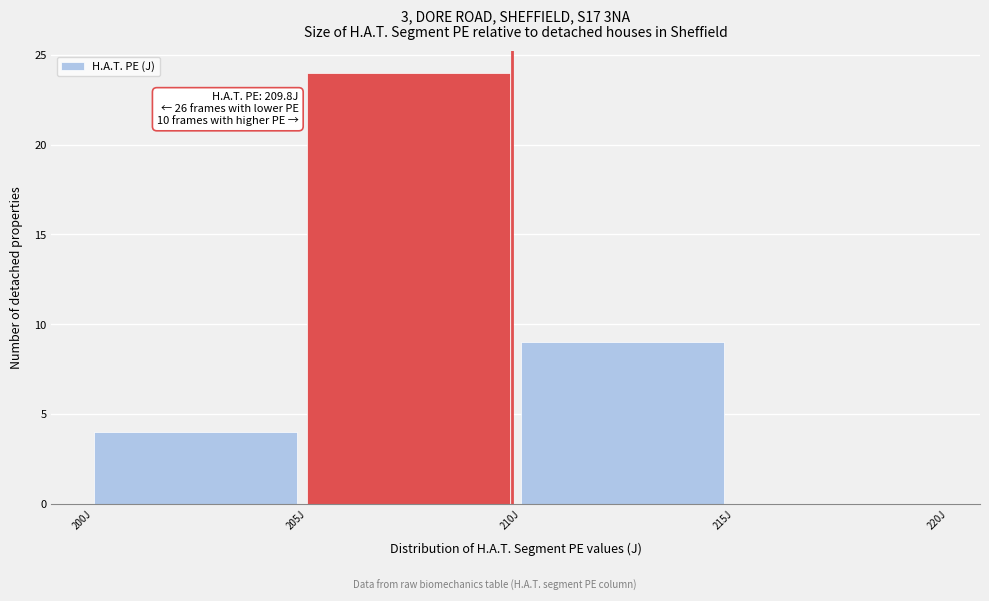

Over which range of the x-axis is the bar tallest?

205 to 210